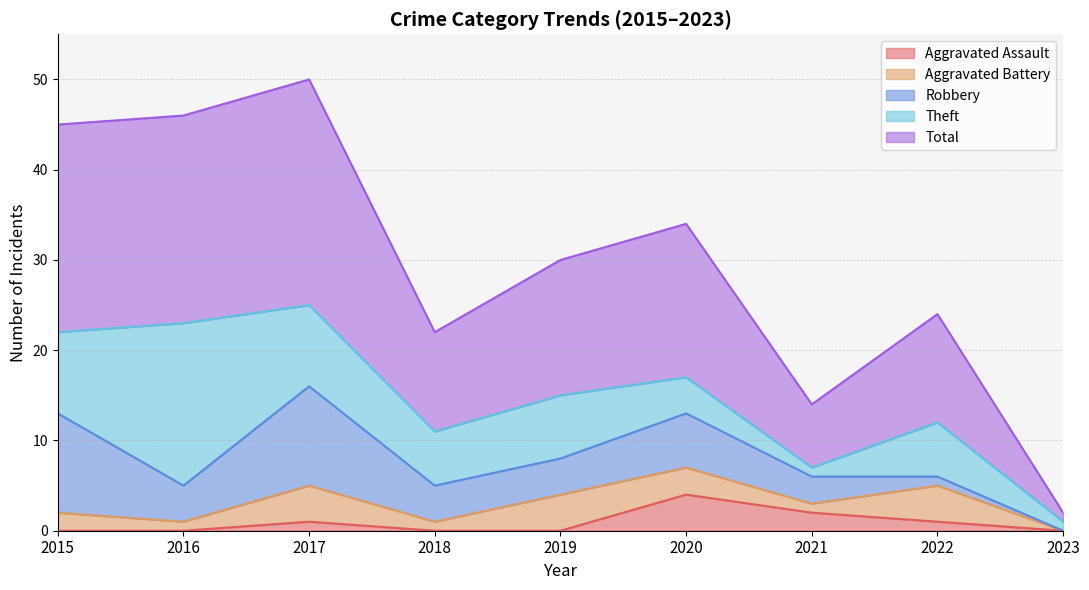

How many times do Theft and Aggravated Assault cross each other?

1